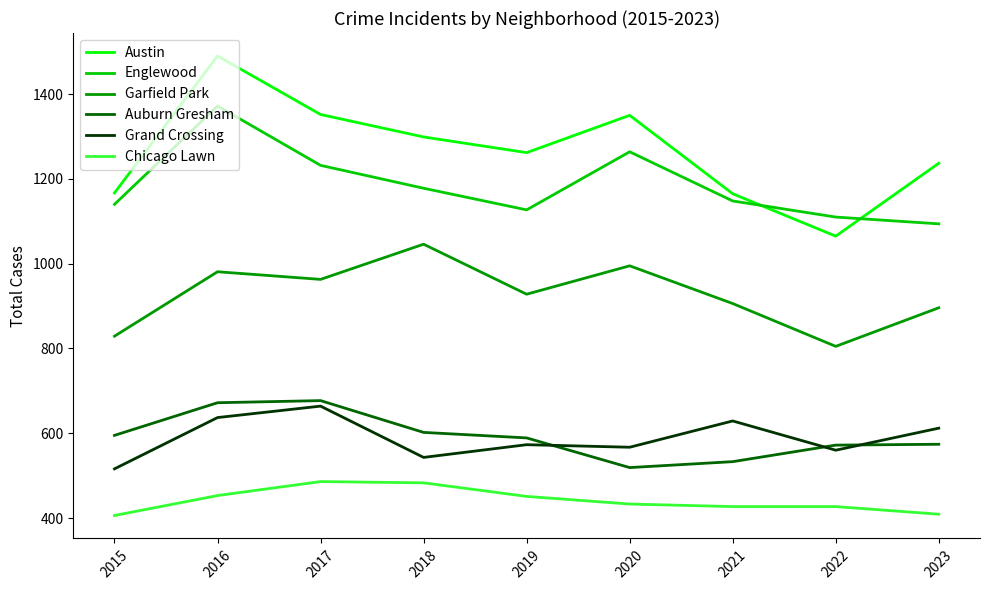

What is the difference between the highest and lowest values at 2023?

828